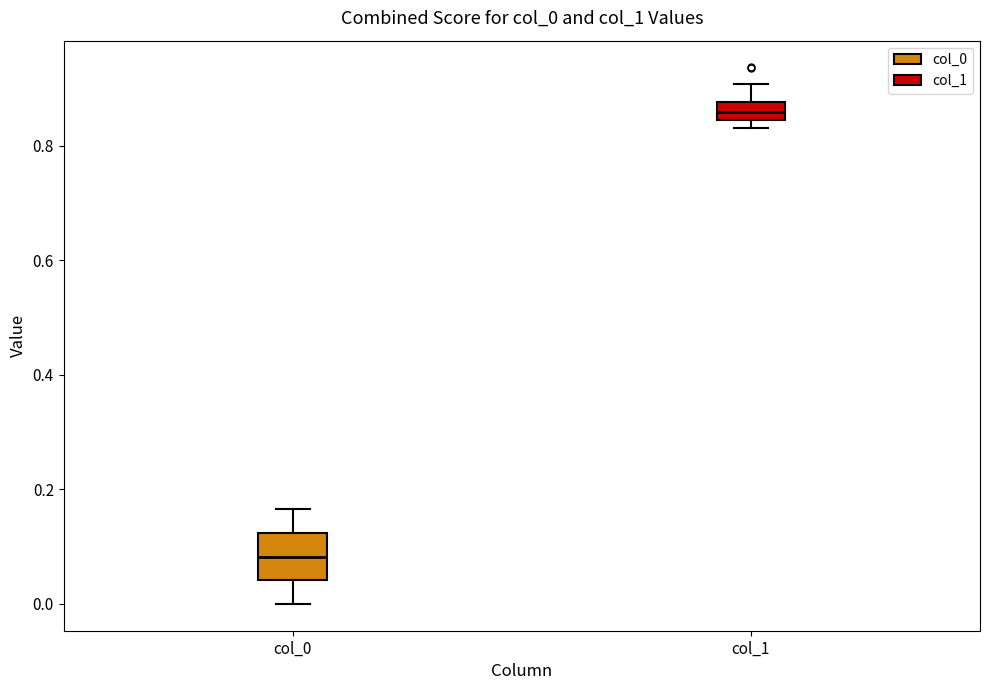

Reading left to right, transcribe this box plot: for each box, give where its median line is, the range the box spans, and where its two whiskers end, as read against the y-axis. The values are not printed on the chart, so give them approximately, as read against the axis.

col_0: median 0.08, box 0.04 to 0.12, whiskers 0.00 to 0.16
col_1: median 0.86, box 0.84 to 0.88, whiskers 0.84 (just below the box's lower edge) to 0.90